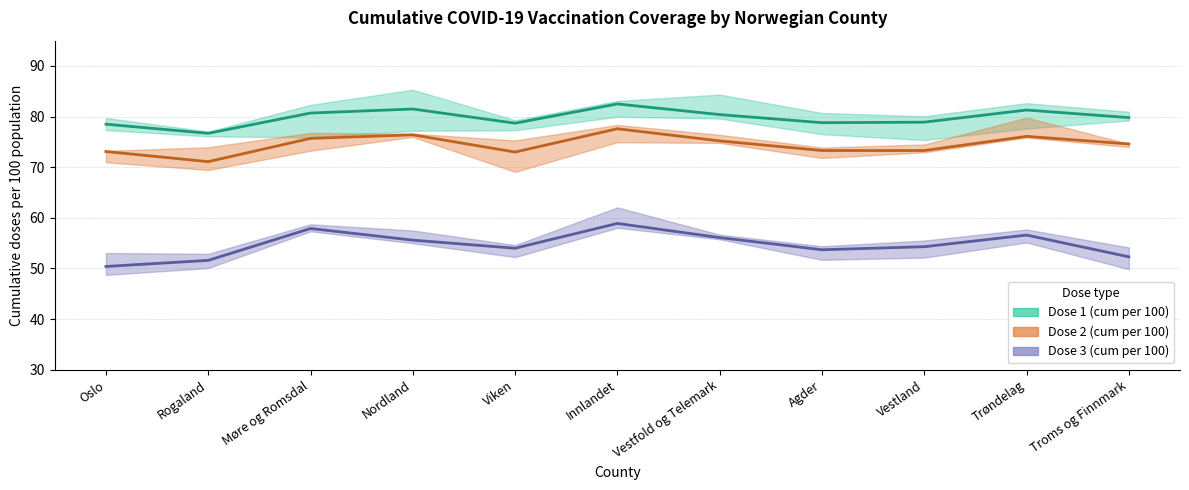

Which label corresponds to the smallest value in the chart?

Oslo